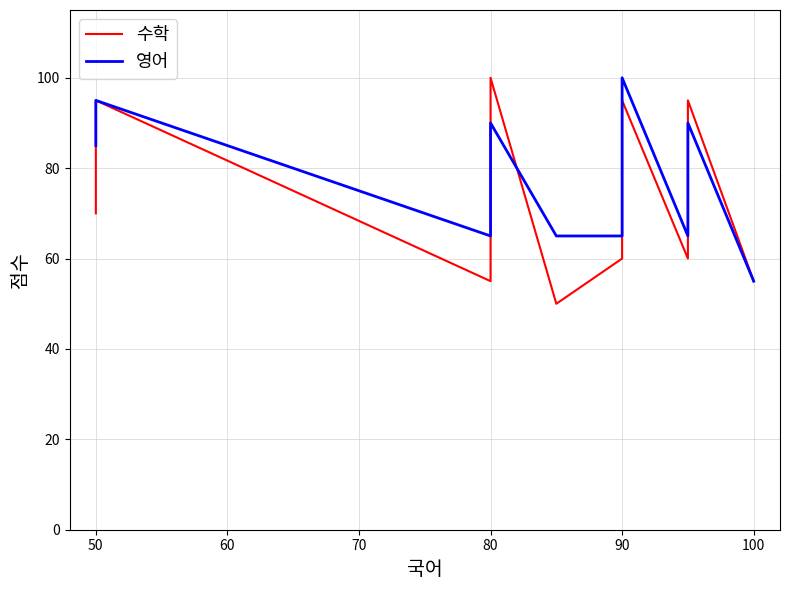

Which series has the largest total across all categories?

영어